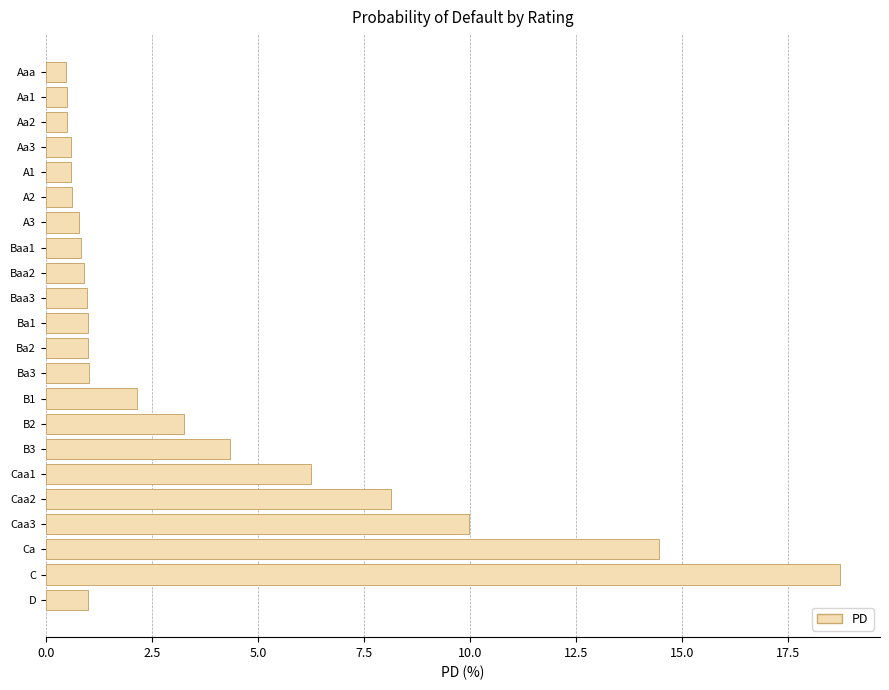

Approximately how many times larger is the value at Ba2 compared to B1?

0.5